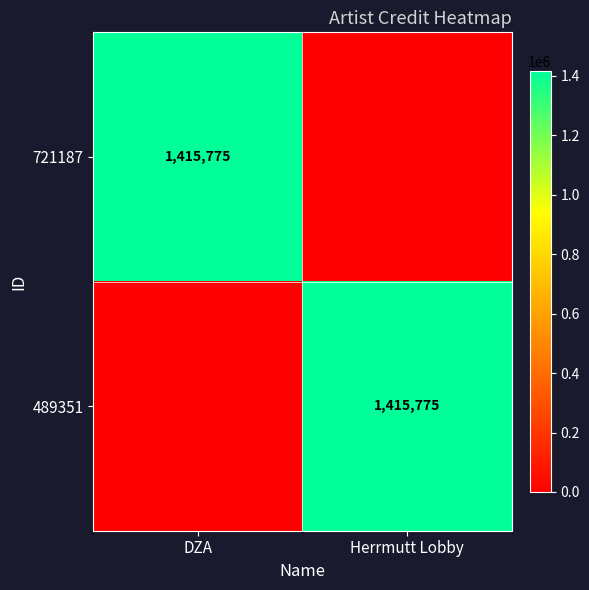

The 489351 series shows 1415775 at Herrmutt Lobby. True or false?

True